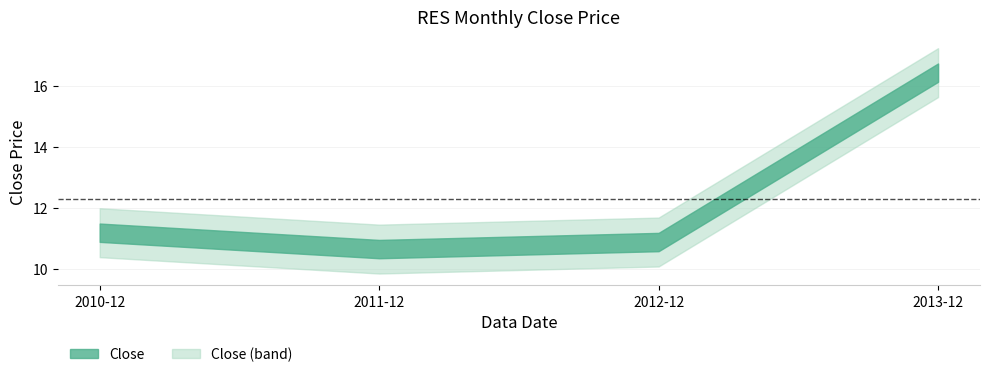

Rank the categories by value from highest to lowest.

2013-12, 2010-12, 2012-12, 2011-12